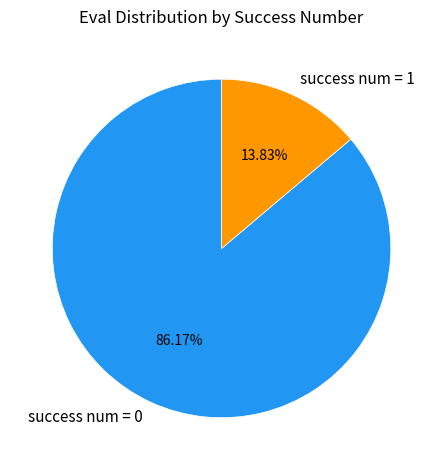

Is there a majority slice in this chart?

Yes